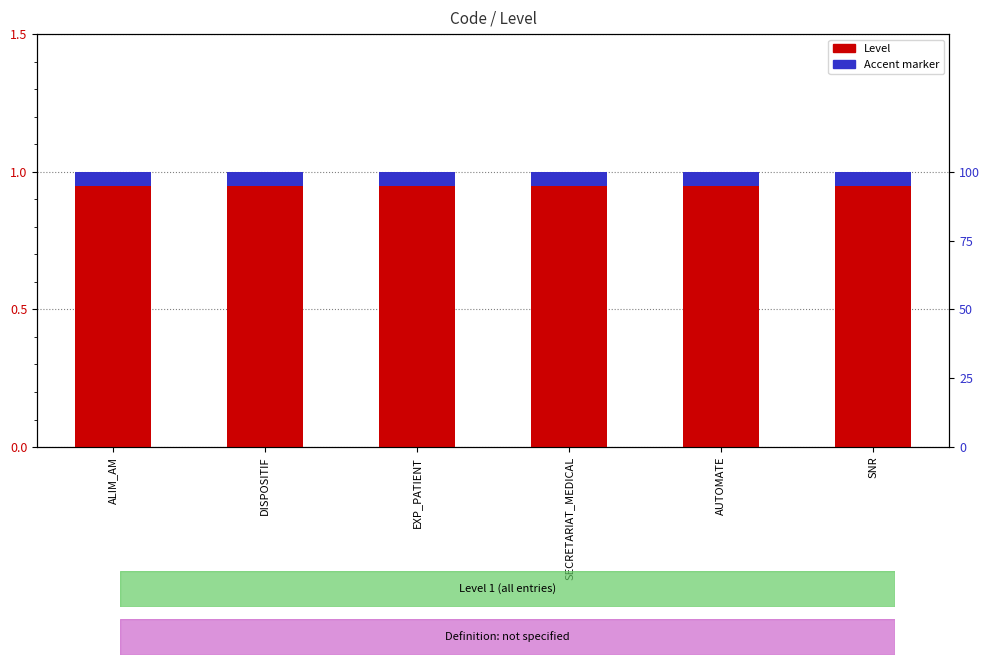

Which category has the highest value across all series?

ALIM_AM